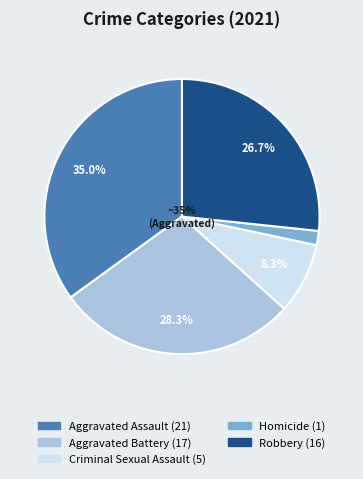

To the nearest percent, what percentage of the pie is Robbery?

27%